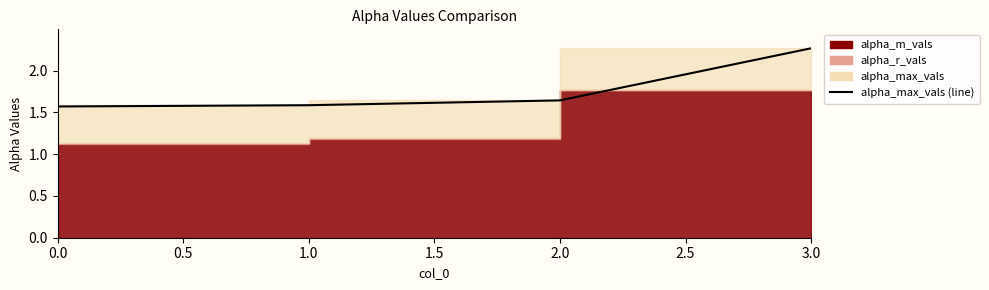

How many data points does each series have?

4